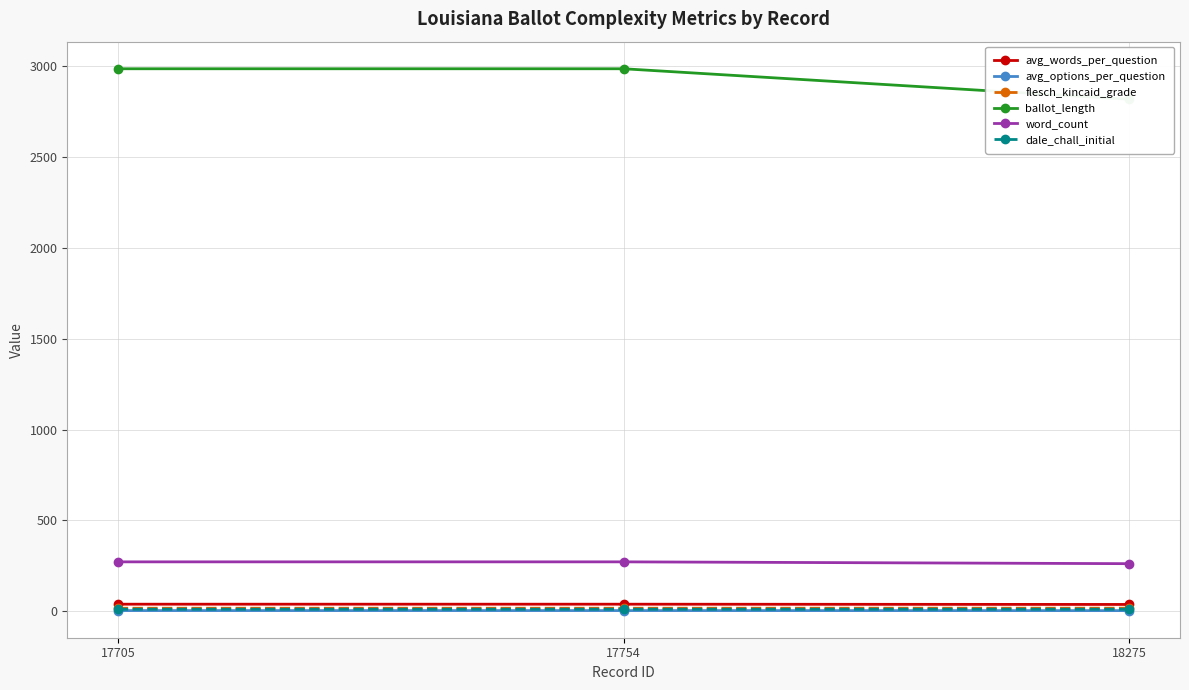

What is the difference between the maximum and minimum values in the dale_chall_initial series?

0.1